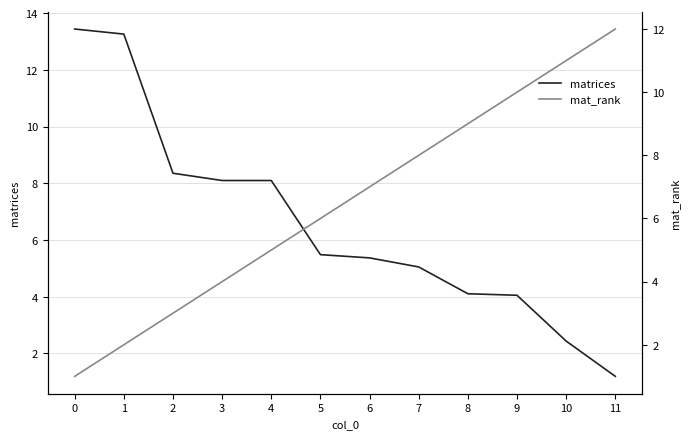

Between 4 and 7, which series saw the biggest shift?

matrices